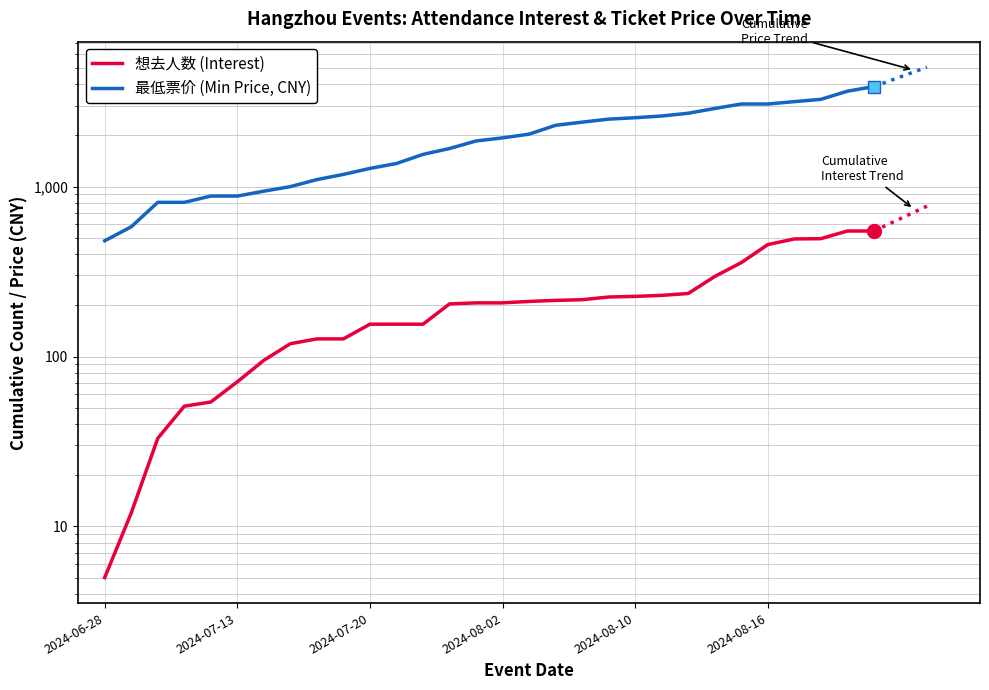

What is the total value across all series at 14?

2063